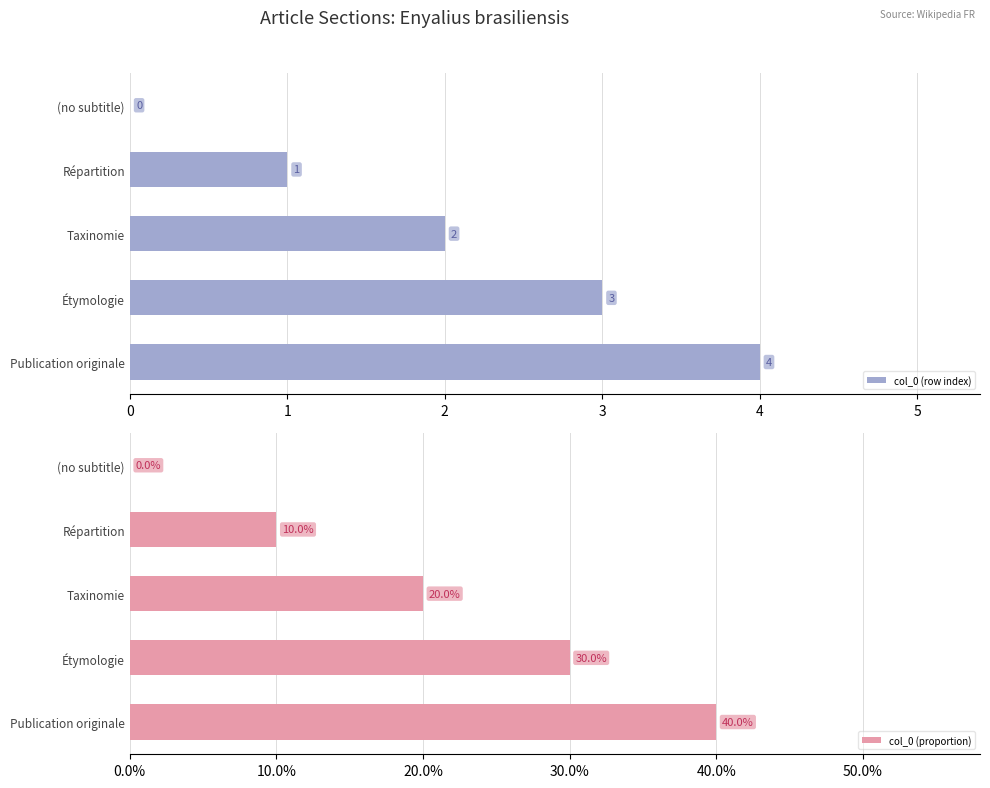

How many groups of bars are there?

5